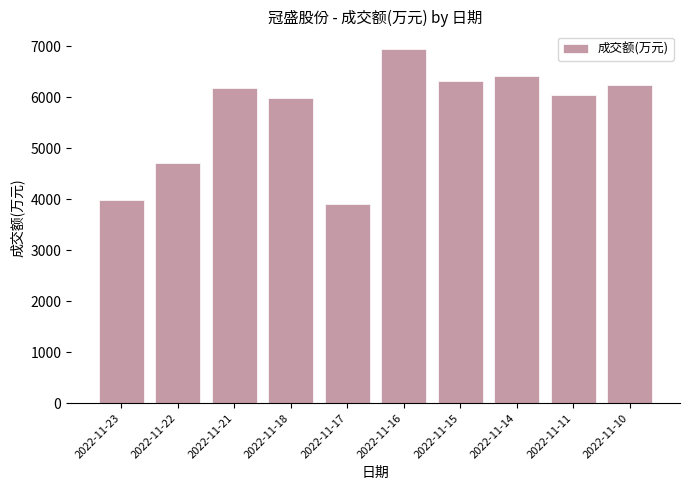

What is the difference between the values at 2022-11-16 and 2022-11-18?

952